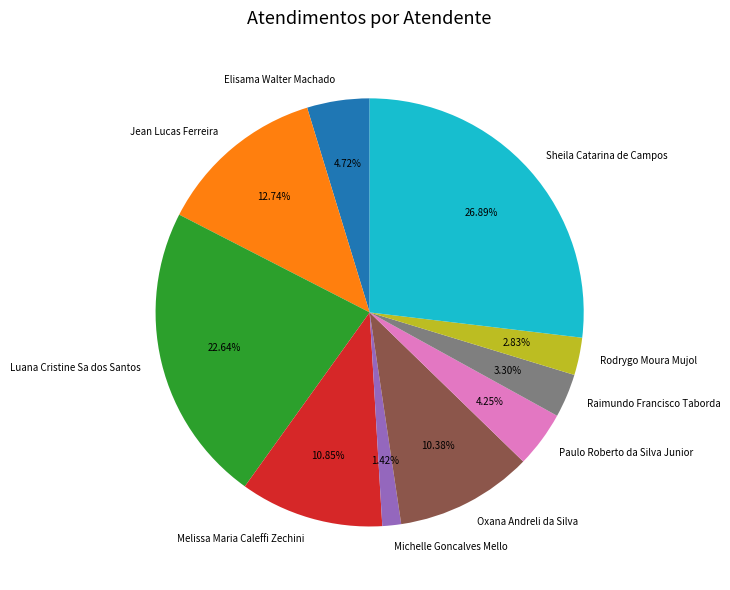

To the nearest percent, what percentage of the pie is Rodrygo Moura Mujol?

3%